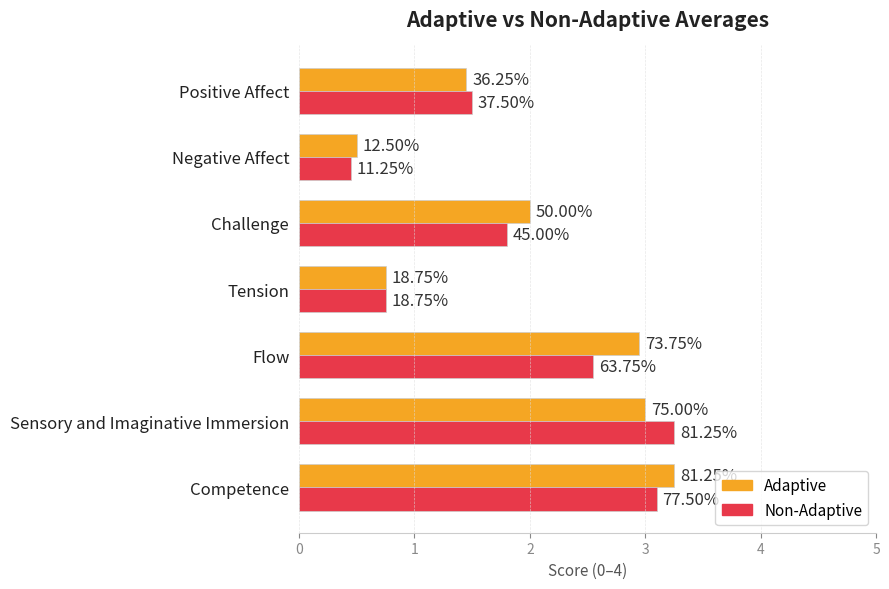

What are all the series names shown in the legend?

Adaptive, Non-Adaptive